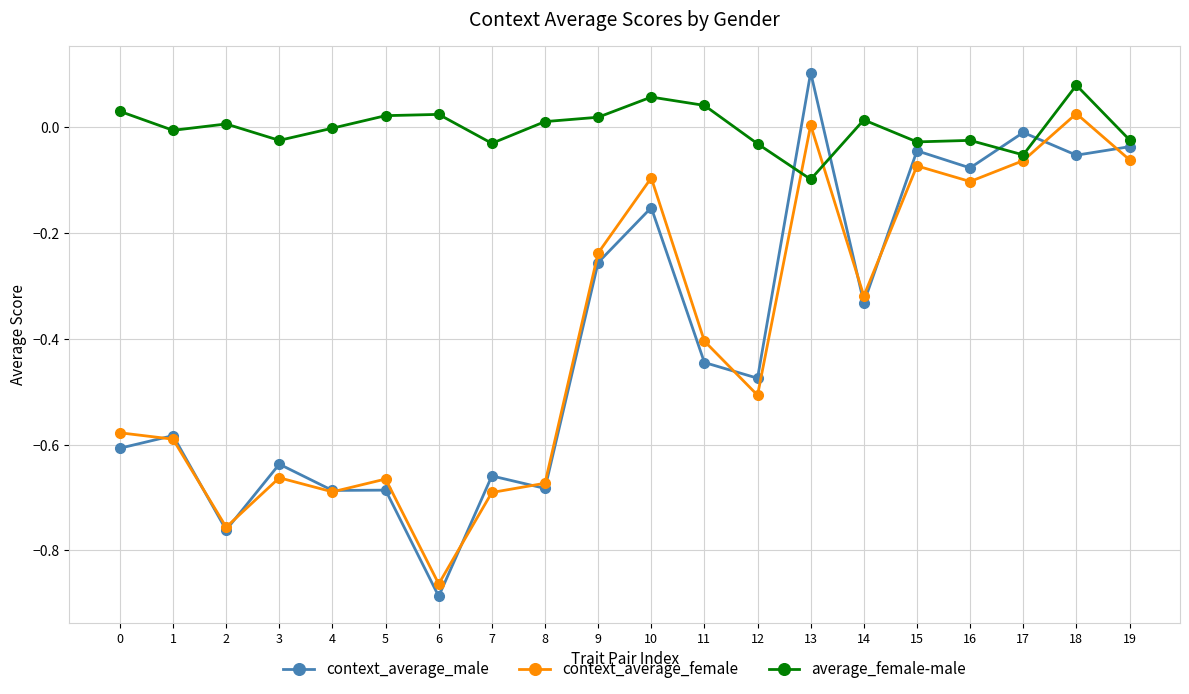

The value of average_female-male at 3 is -0.0. True or false?

True